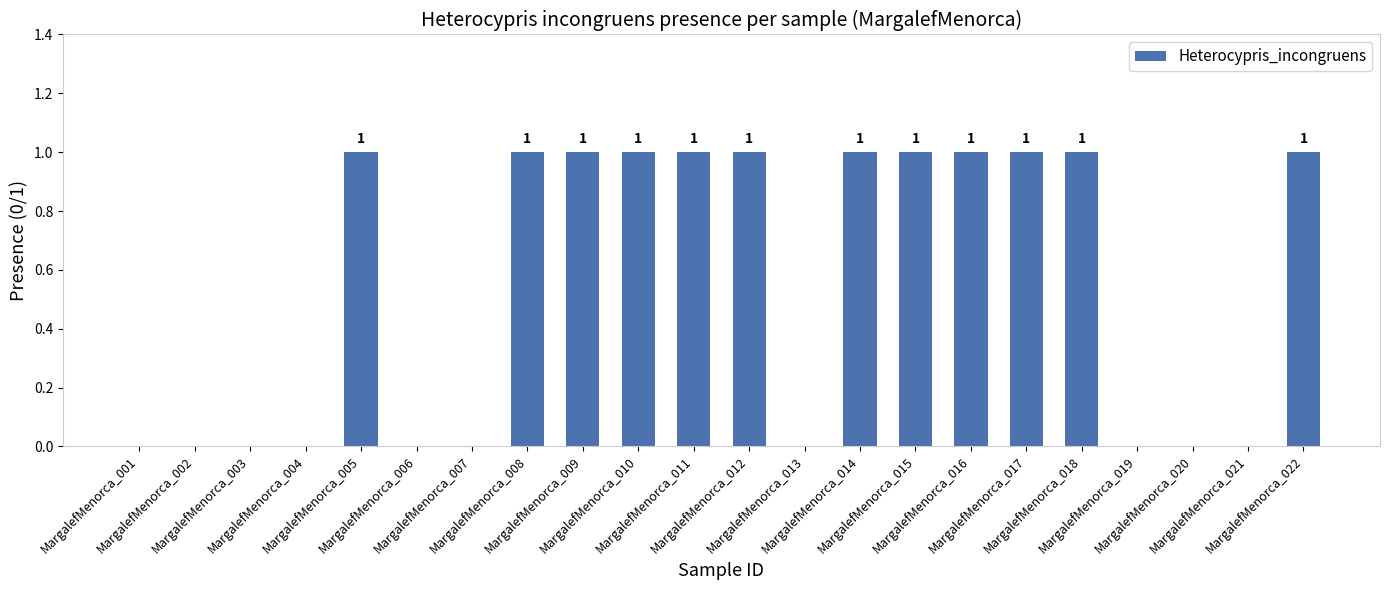

How many values are between 0 and 1?

22